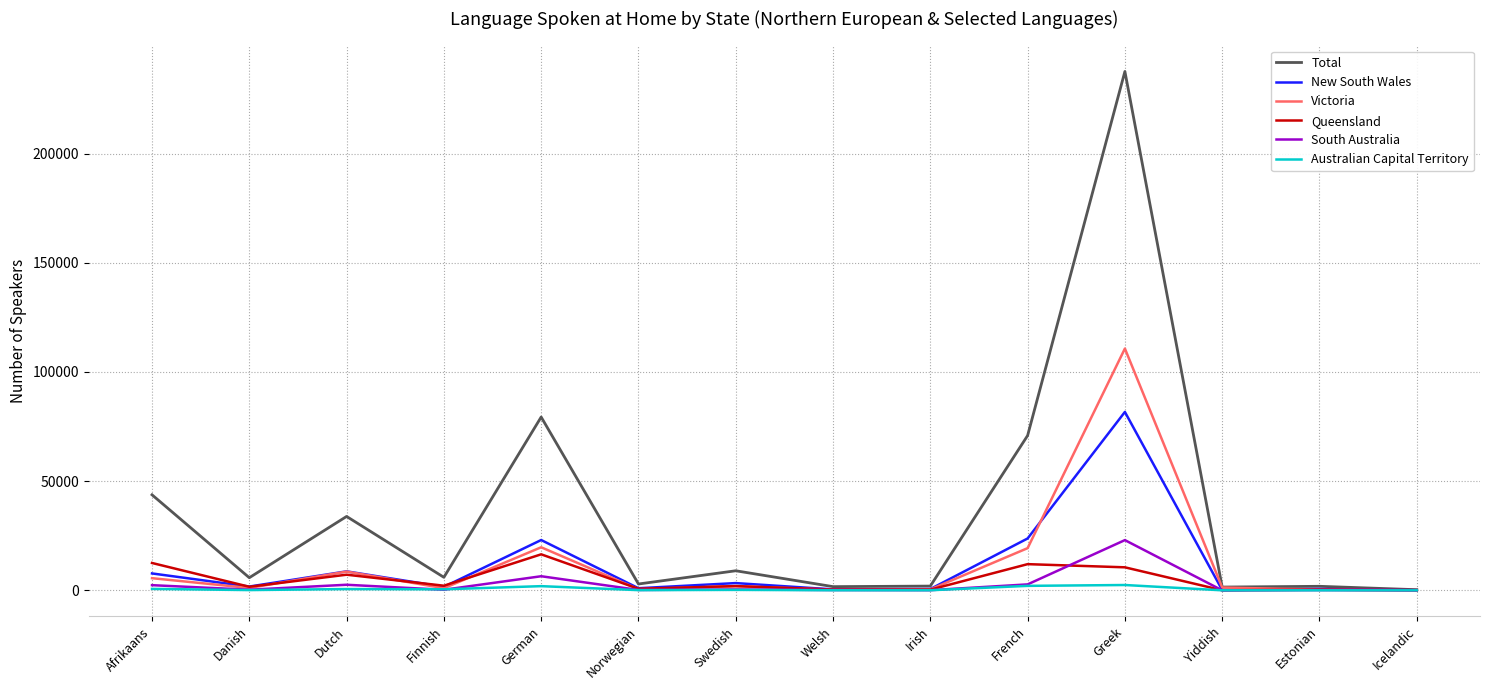

Where is the first local minimum for Victoria?

Danish